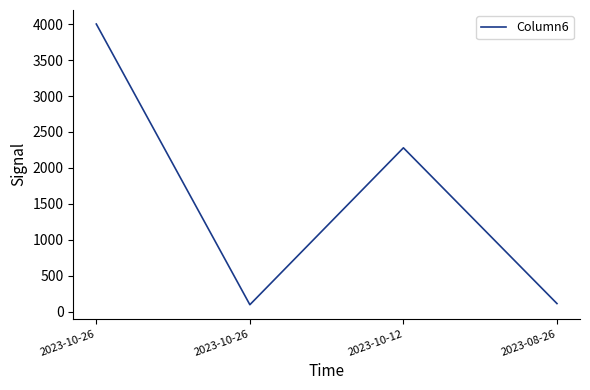

What is the maximum value shown in the chart?

4000